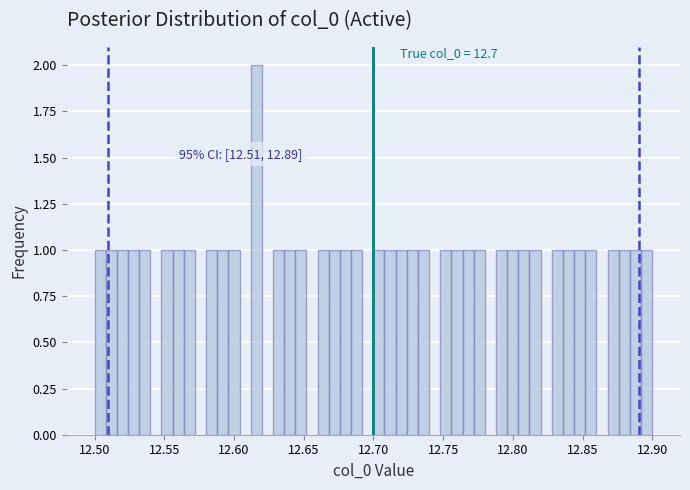

Around what value on the x-axis is the tallest bar? Give the approximate position of its centre, as read against the axis.

12.615